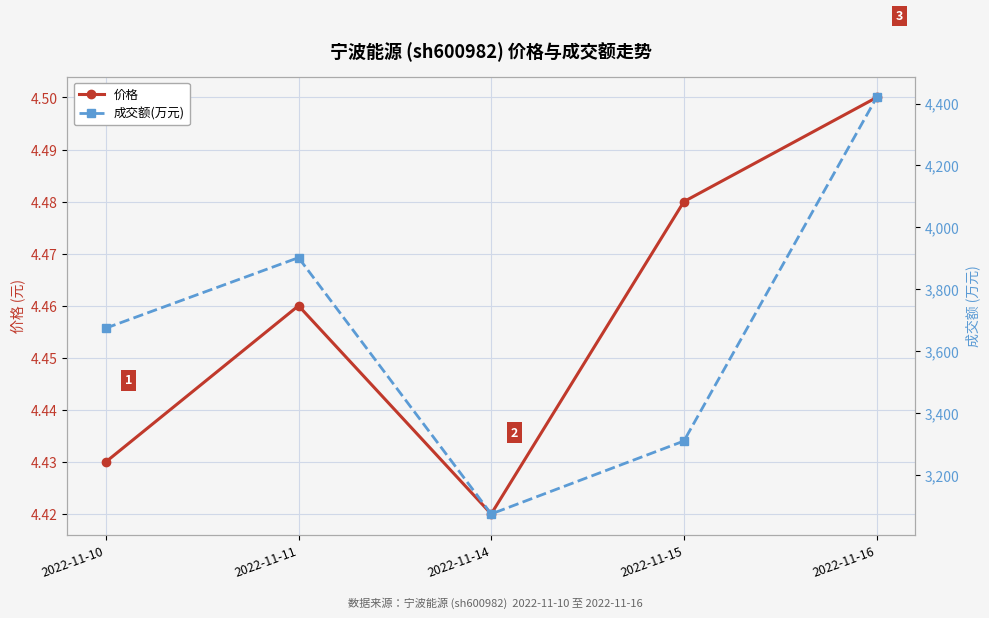

Which series has the largest total across all categories?

成交额(万元)